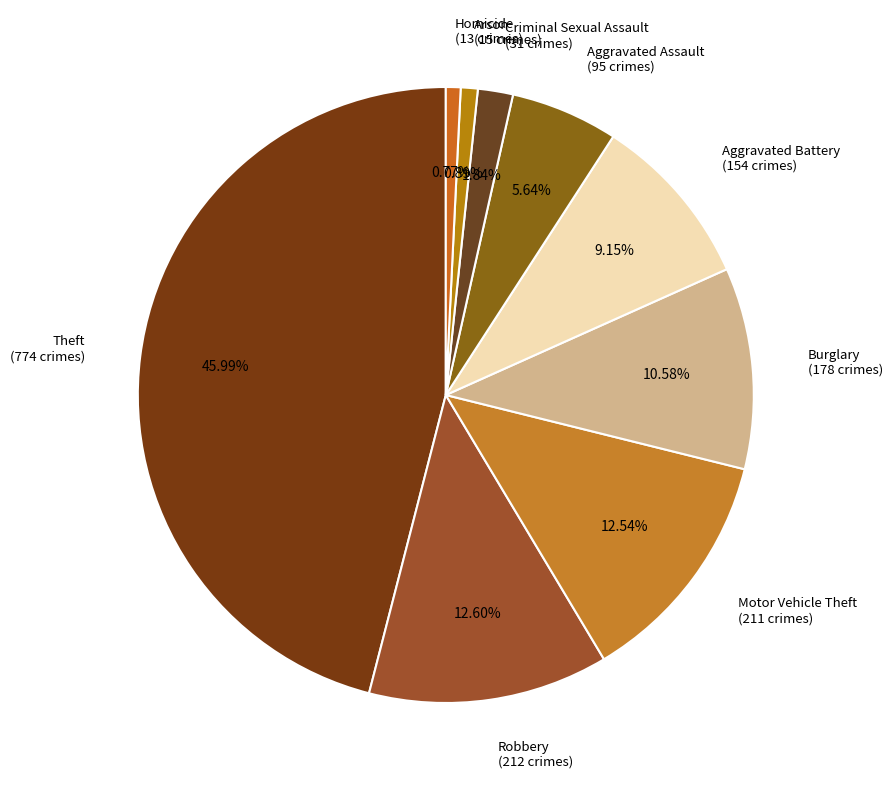

What is the ratio of the value at Robbery to the value at Aggravated Battery?

1.4